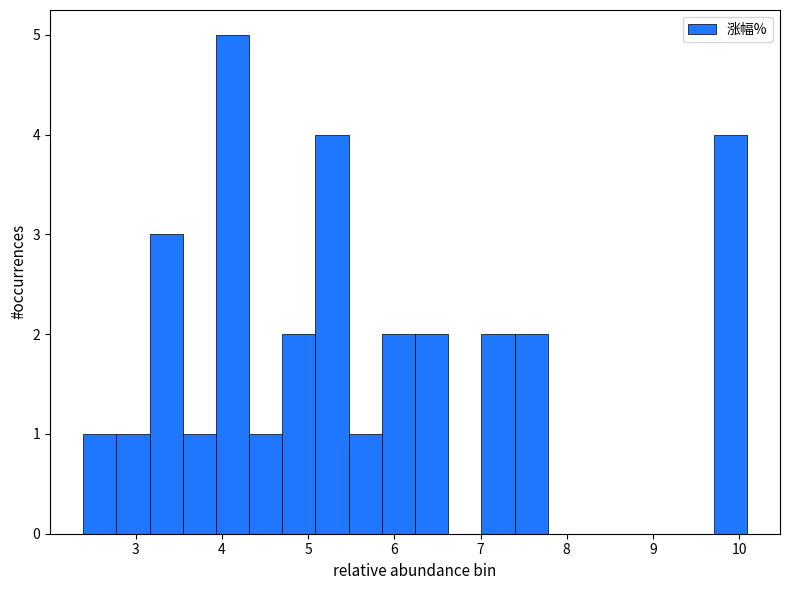

Around what value on the x-axis is the tallest bar? Give the approximate position of its centre, as read against the axis.

4.1